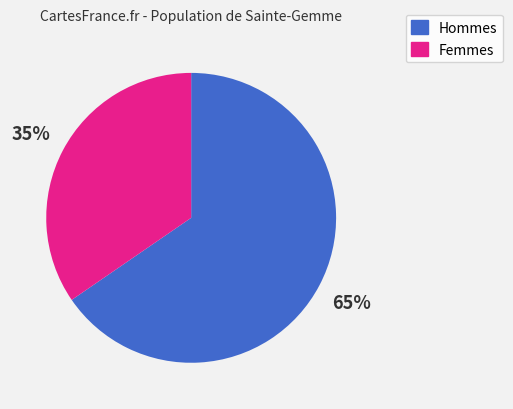

What is the smallest slice in the pie chart?

Femmes